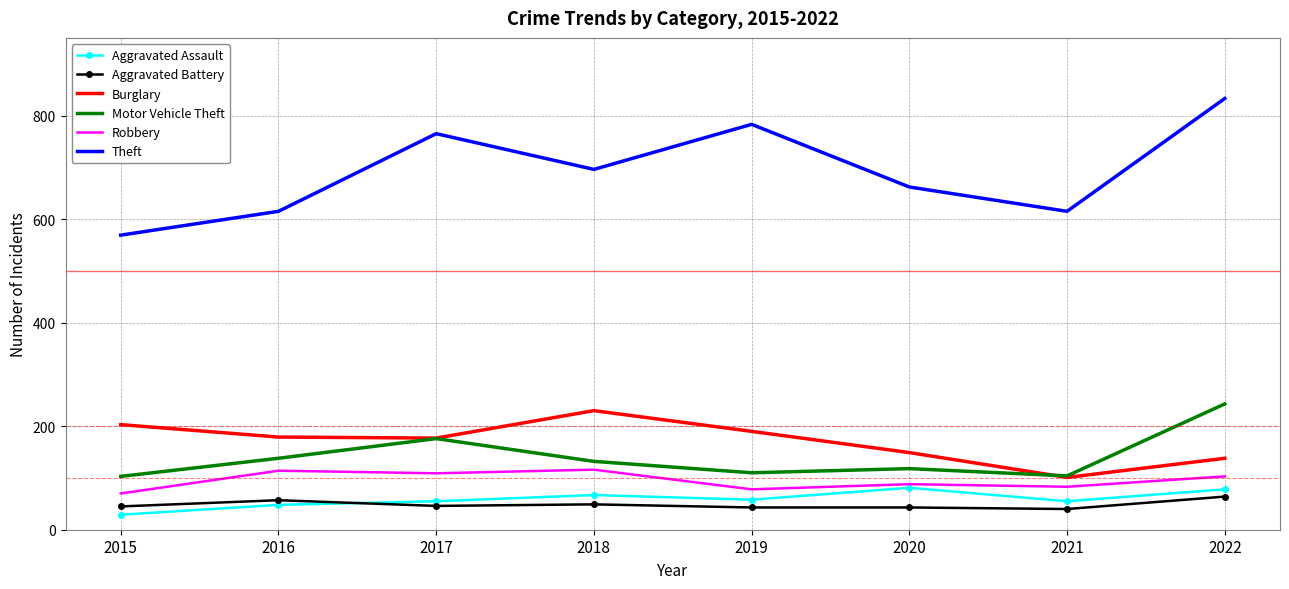

What is the total value across all series at 2021?

998